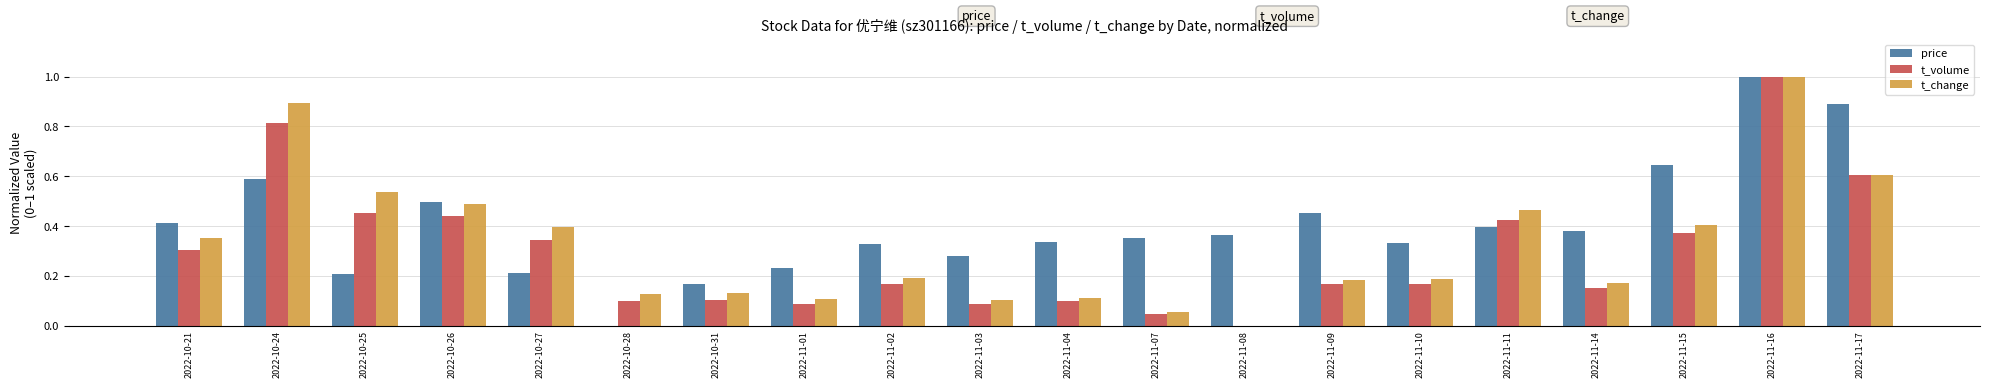

Is it true that t_volume equals 0.1 at 2022-11-01?

True